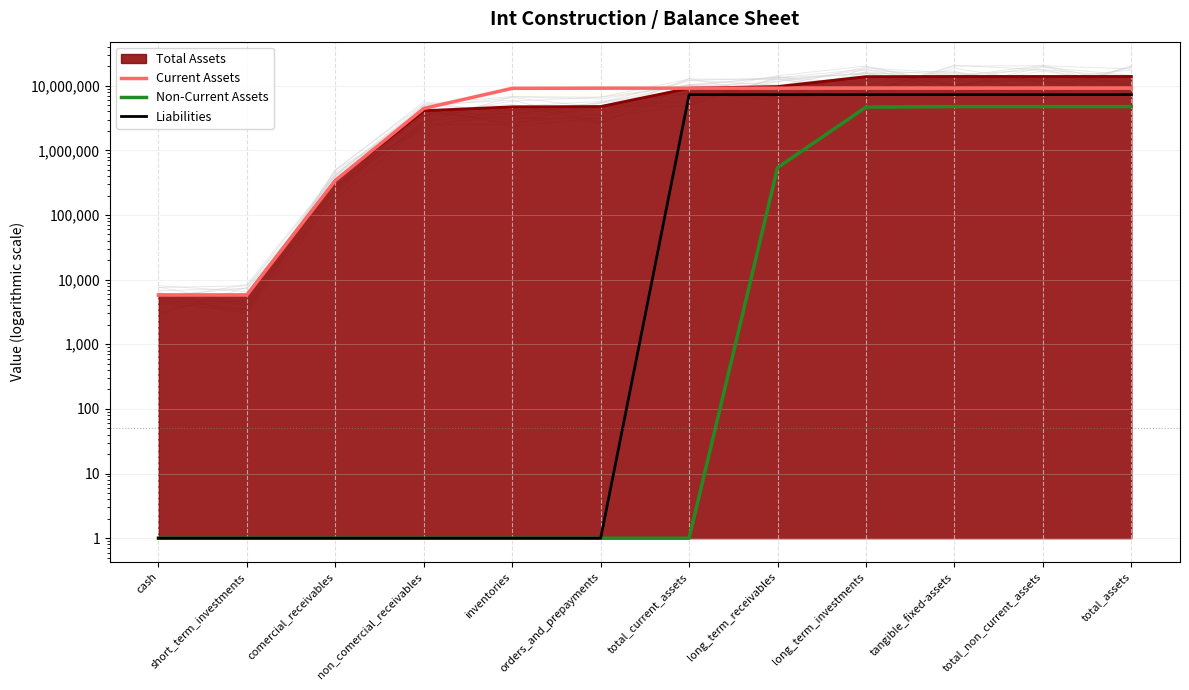

Is it true that Non-Current Assets equals 1 at cash?

False